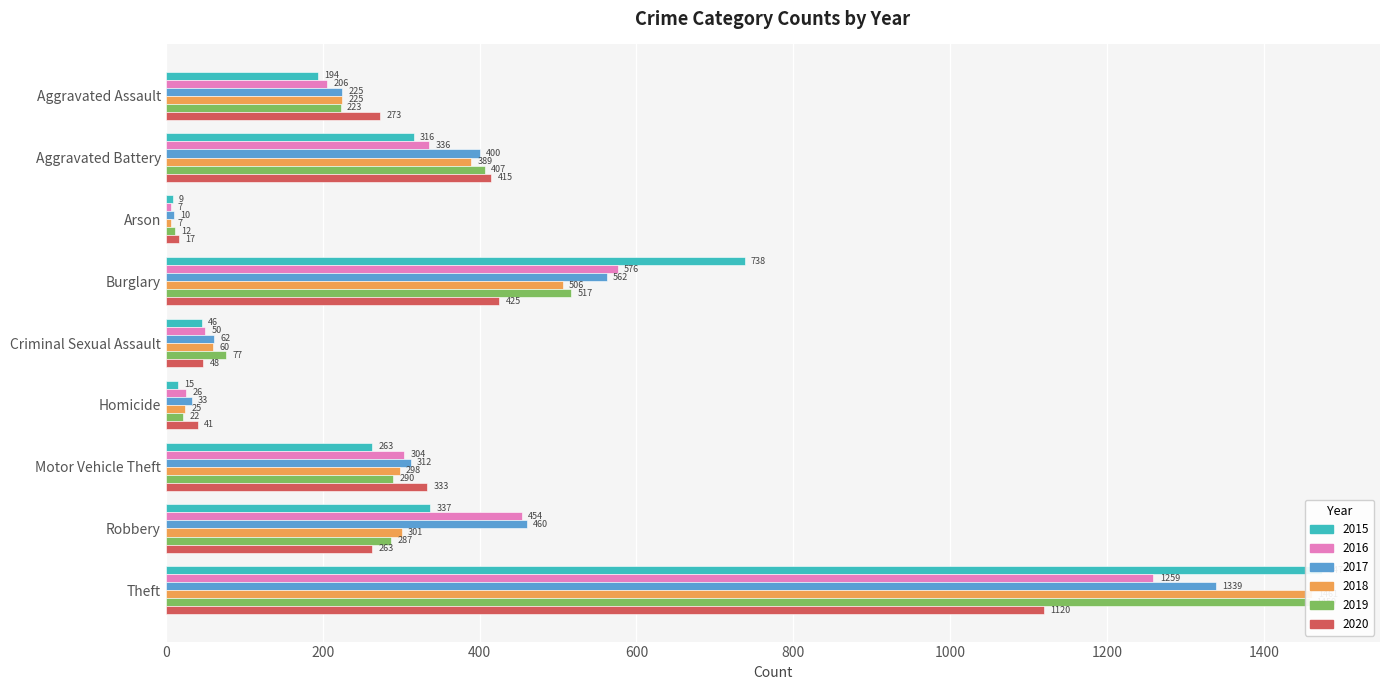

Which series has the largest range (max minus min)?

2015